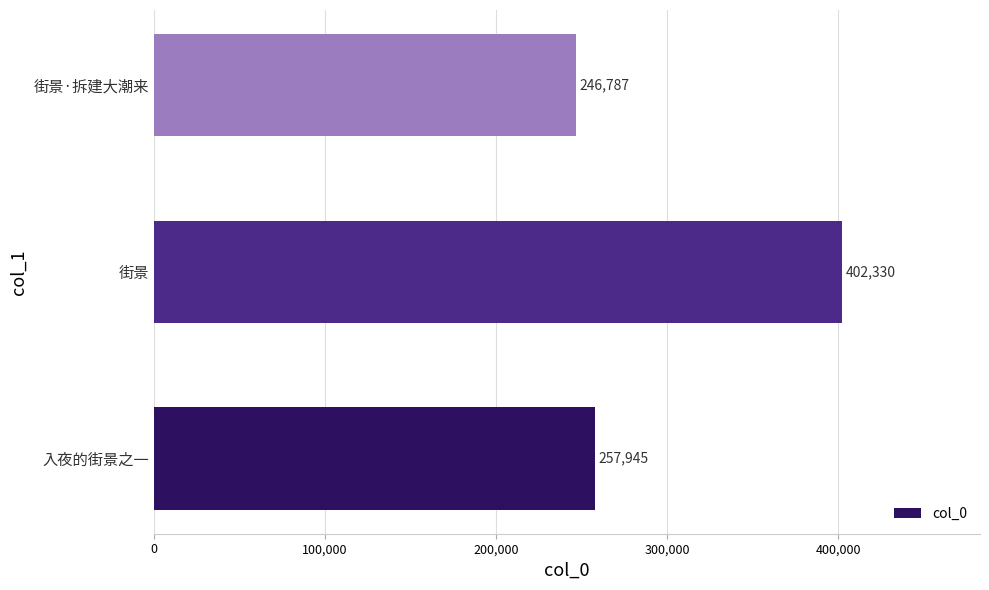

The chart shows a value of 135438 at 街景·拆建大潮来. True or false?

False